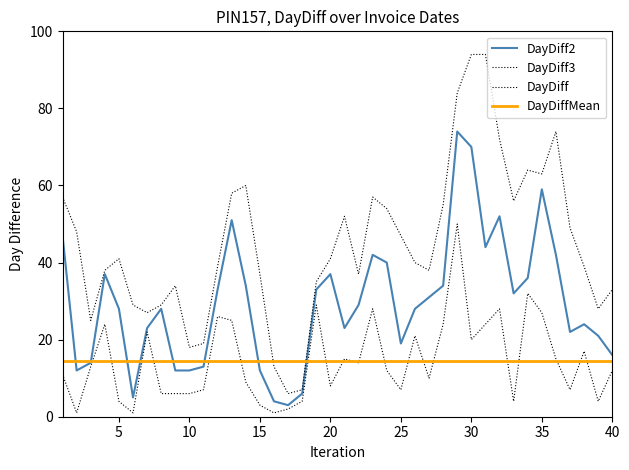

Is it true that DayDiff2 equals 10 at 2016-12-15?

False